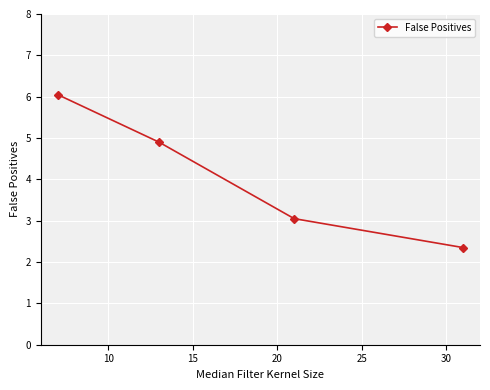

What is the value of the 2nd point from the left?

4.9